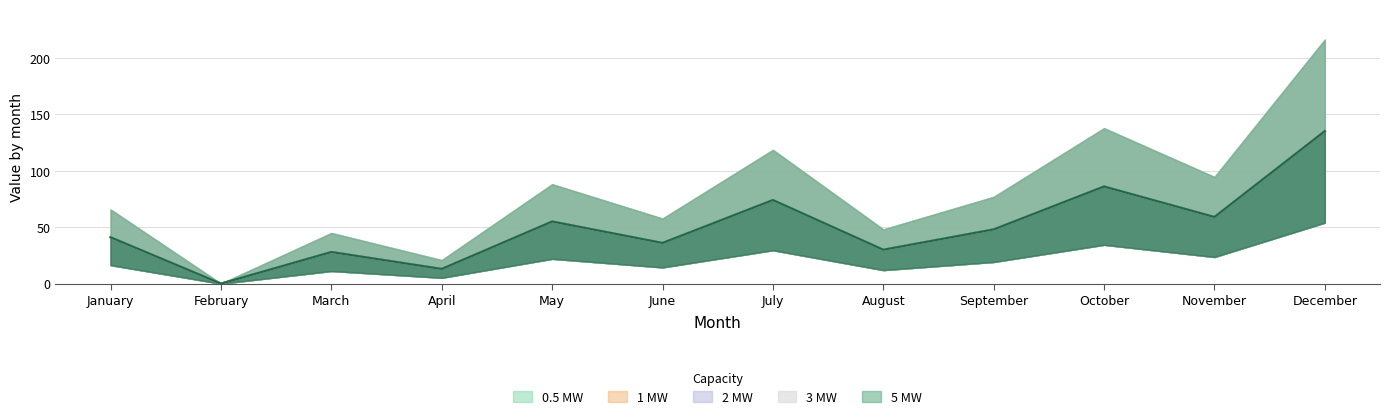

Where does the 3 MW series first go above 48?

May